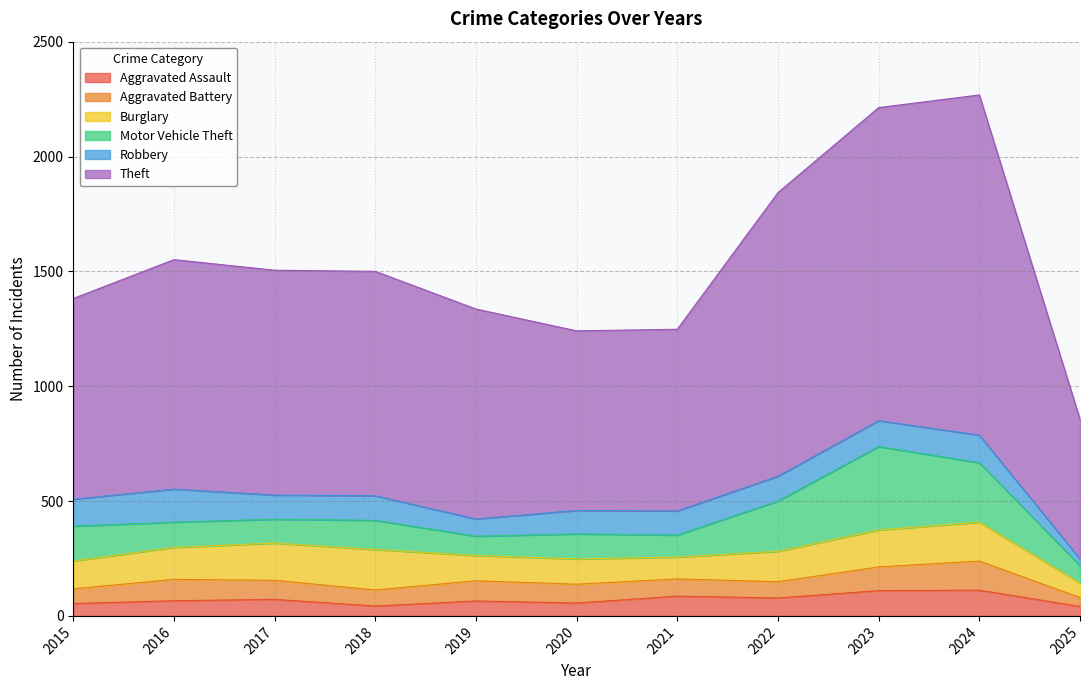

The value of Motor Vehicle Theft at 2022 is 219. True or false?

True